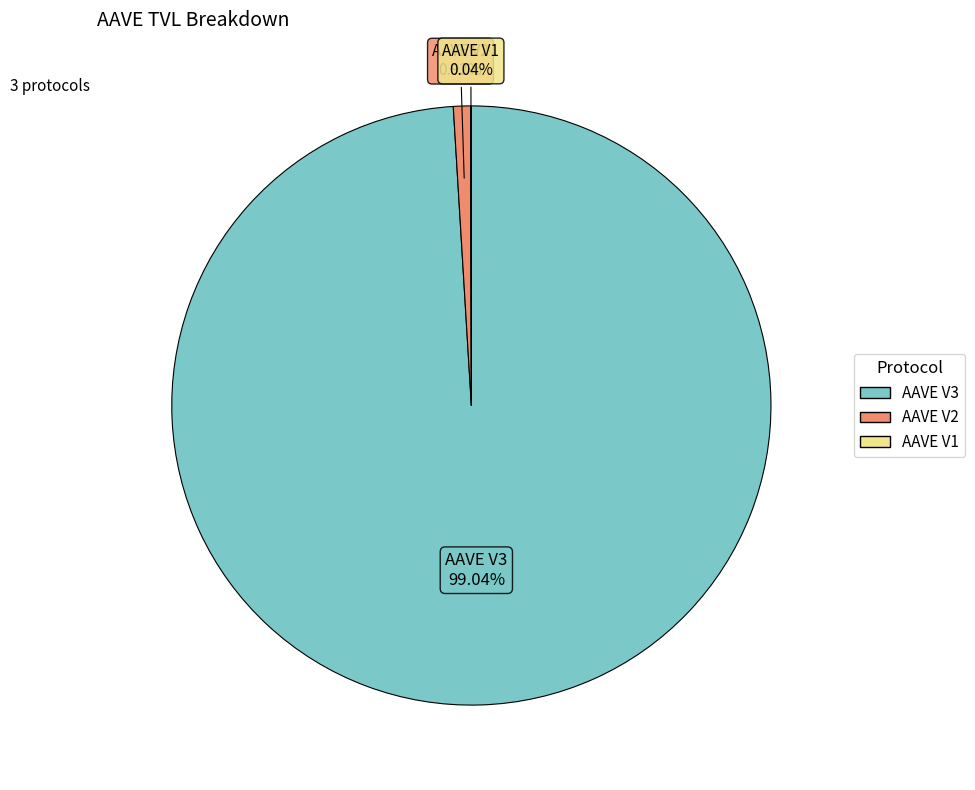

Does any single category account for the majority?

Yes